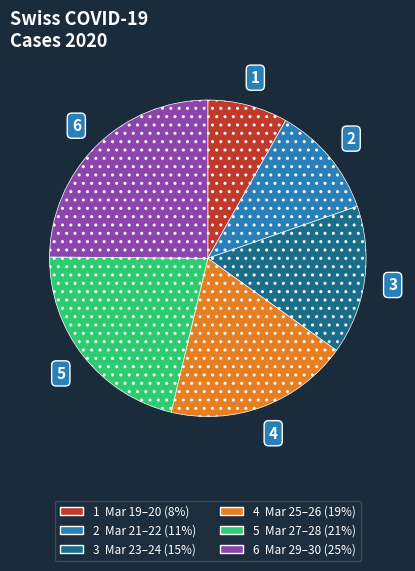

Does any single category account for the majority?

No